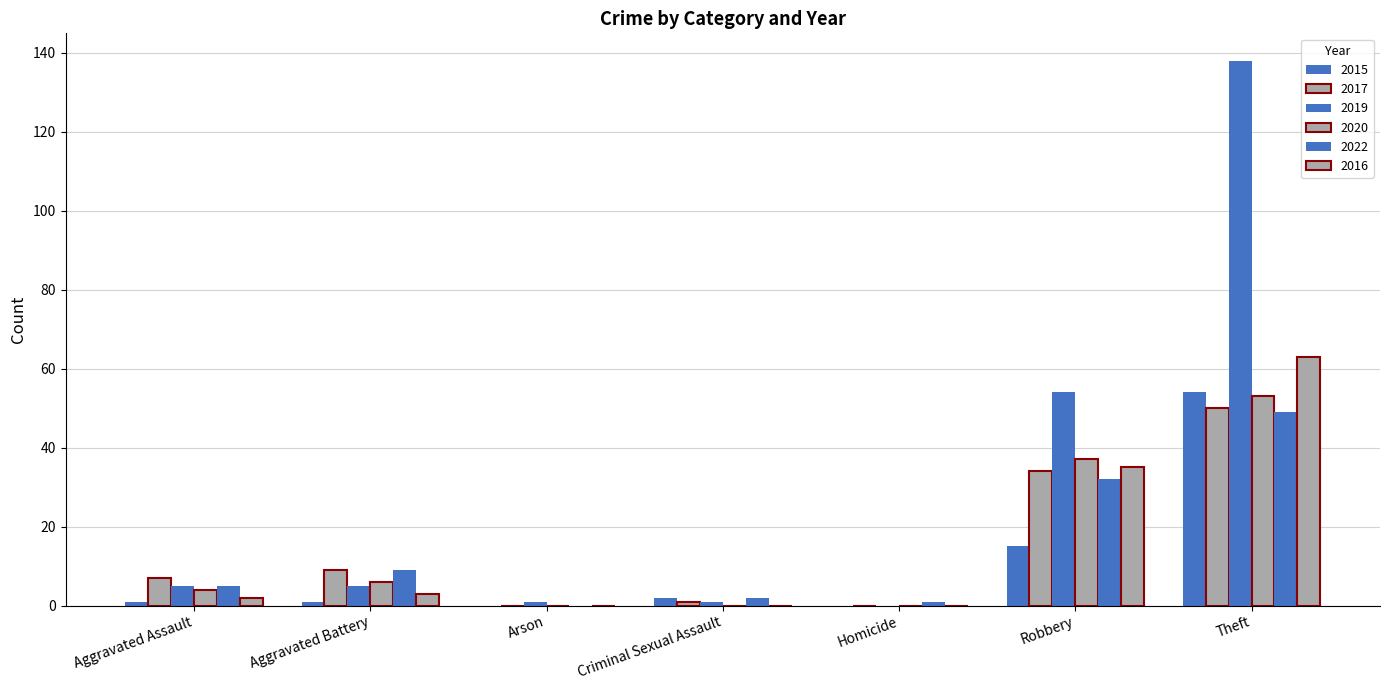

List the series in order of their peak value, lowest first.

2022, 2017, 2020, 2015, 2016, 2019